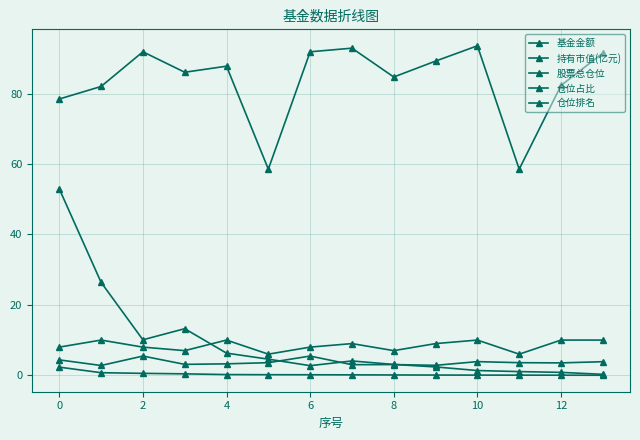

What is the value of the 基金金额 point at the 6th from the left?

4.6